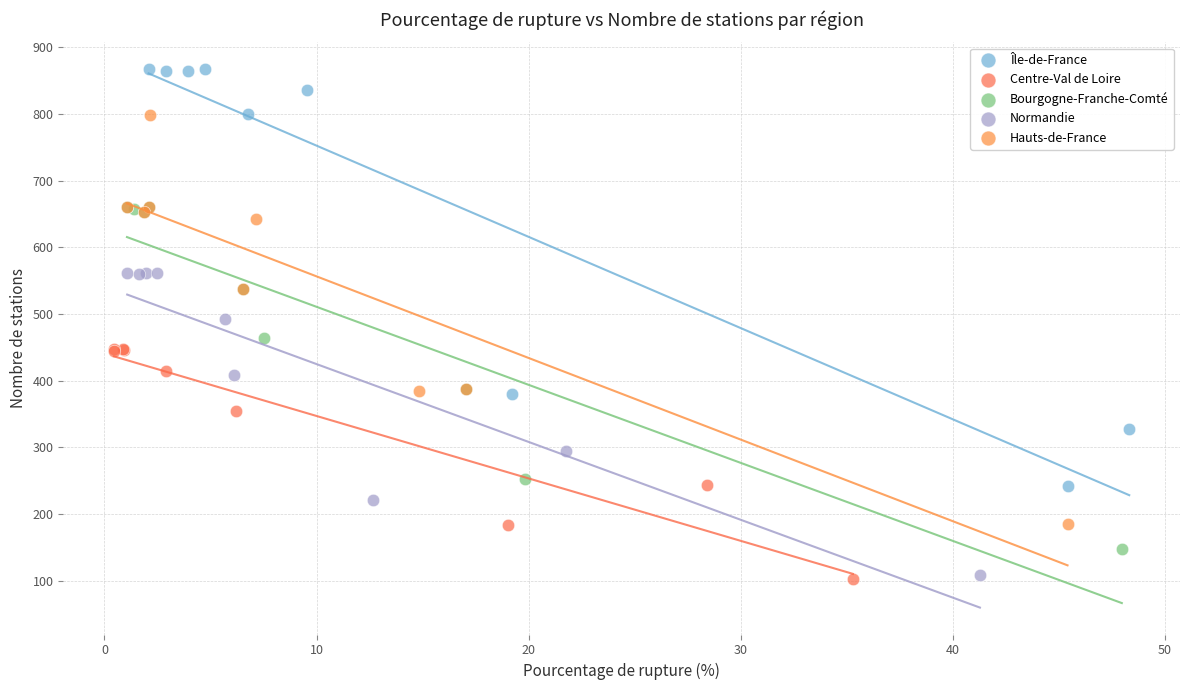

What are all the series names shown in the legend?

Île-de-France, Centre-Val de Loire, Bourgogne-Franche-Comté, Normandie, Hauts-de-France